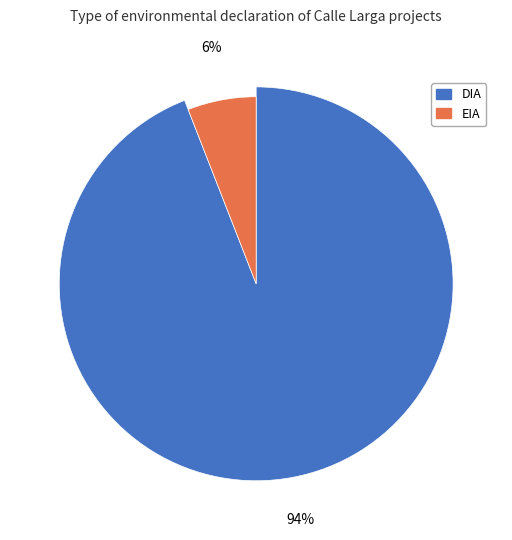

What percentage is the DIA slice, to the nearest percent?

94%